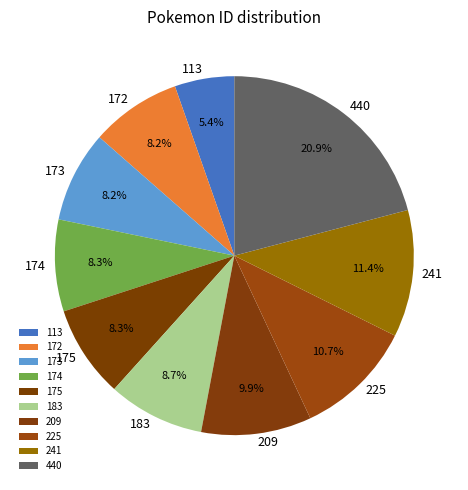

Which has a higher value, 174 or 225?

225